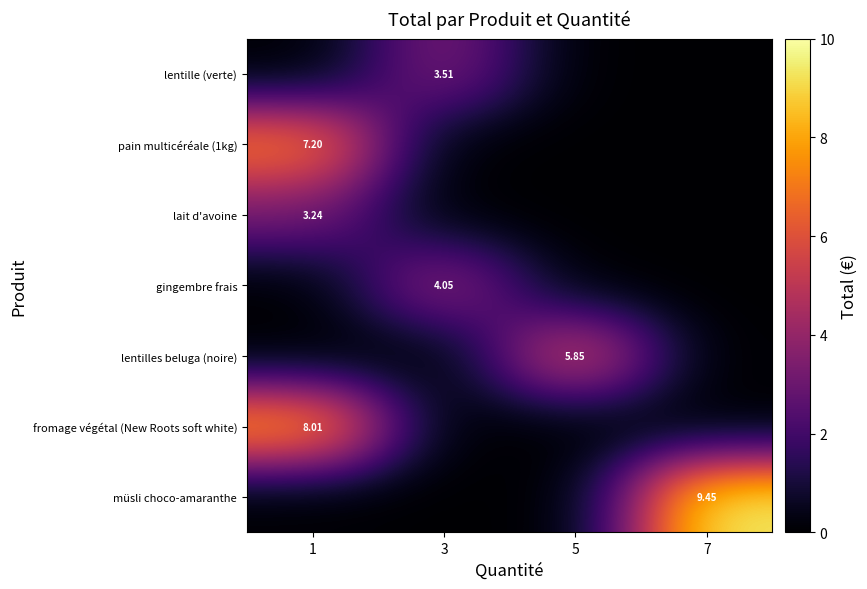

Which series changed the most between 1 and 5?

fromage végétal (New Roots soft white)